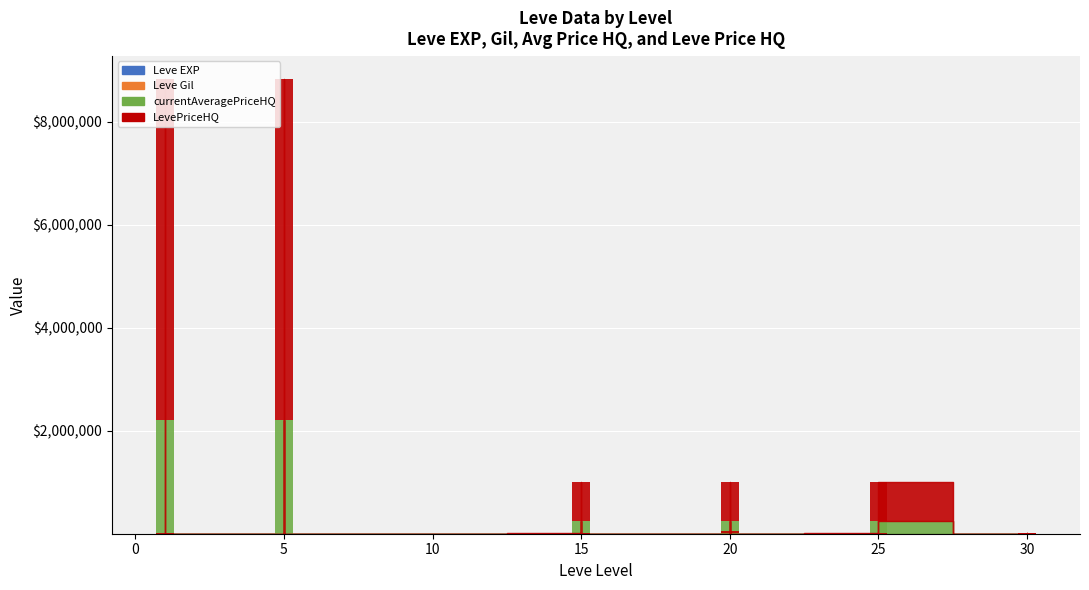

What is the minimum value for Leve Gil?

10.0